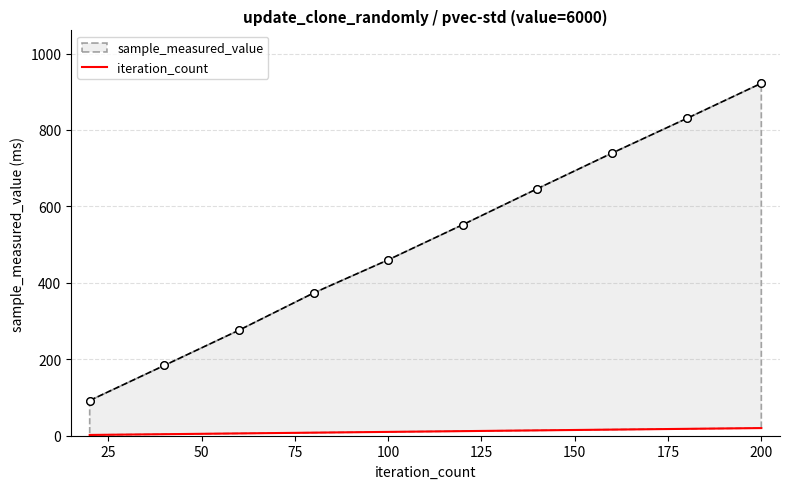

Which has a higher value, 125 or 25?

125